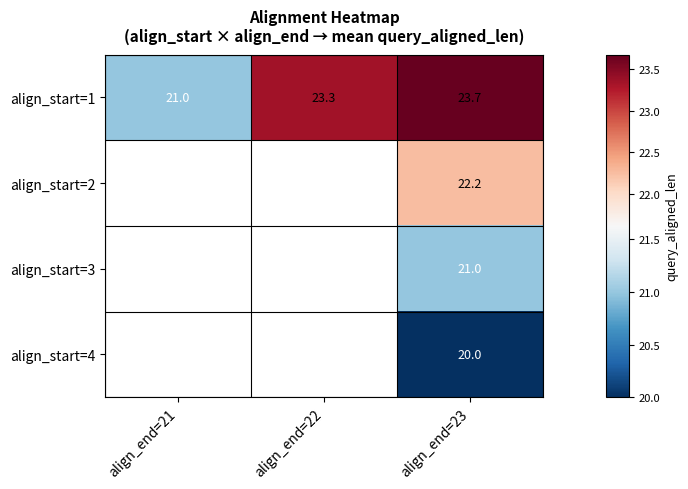

How many data points in align_start=1 are less than 23?

1